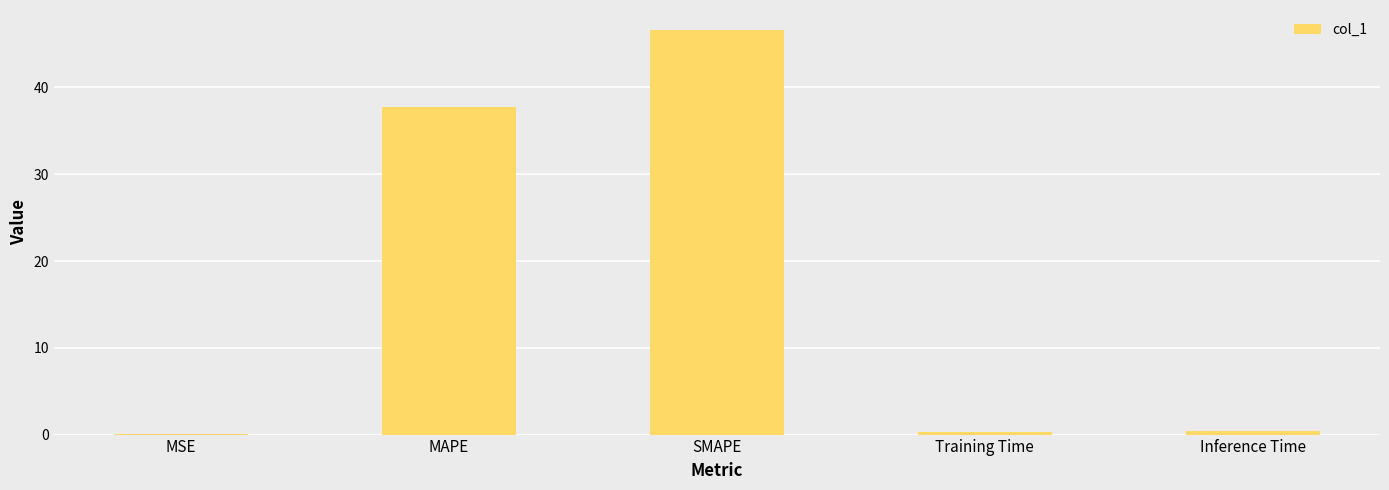

What is the greatest value displayed?

46.6